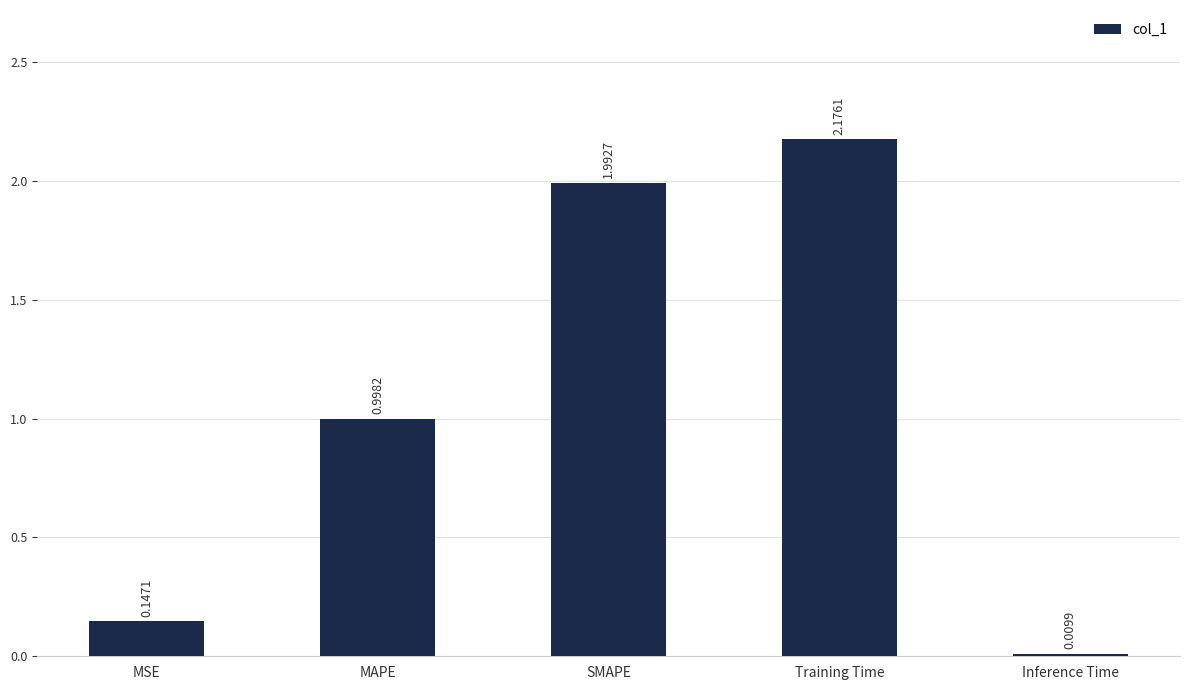

Is it true that the value at Training Time is 0.7?

False